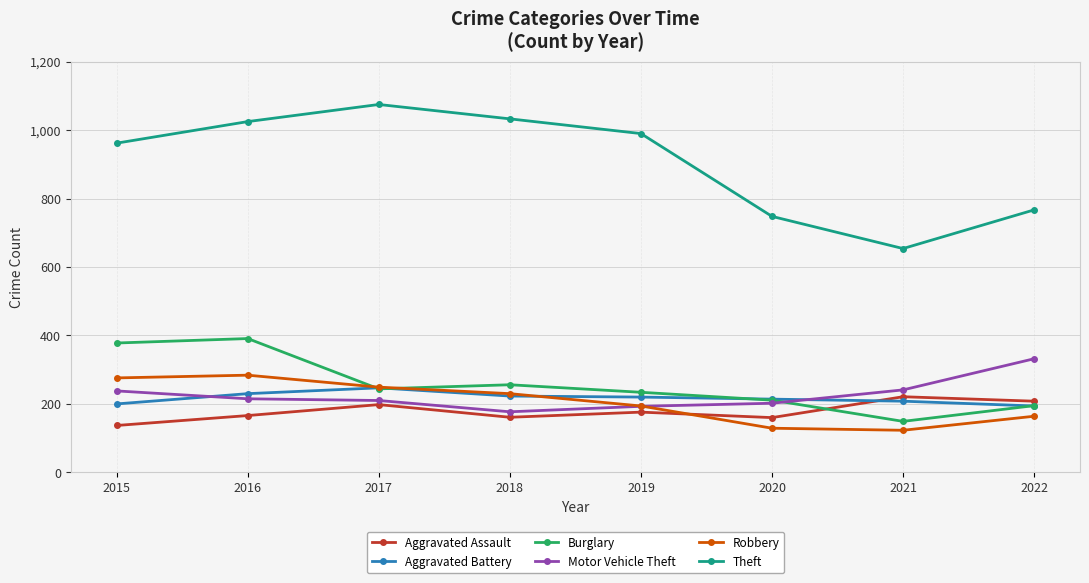

The Aggravated Assault series shows 127 at 2022. True or false?

False